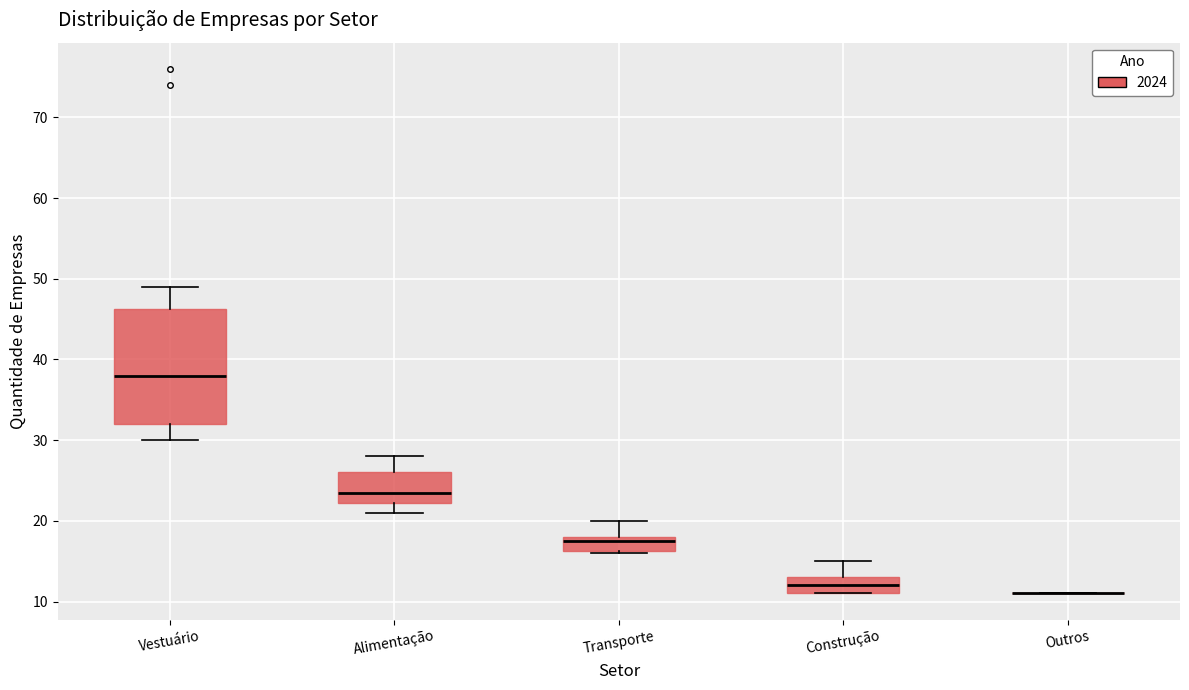

Where is the lower edge of the box for Vestuário on the y-axis? The values are not printed on the chart, so give them approximately, as read against the axis.

32